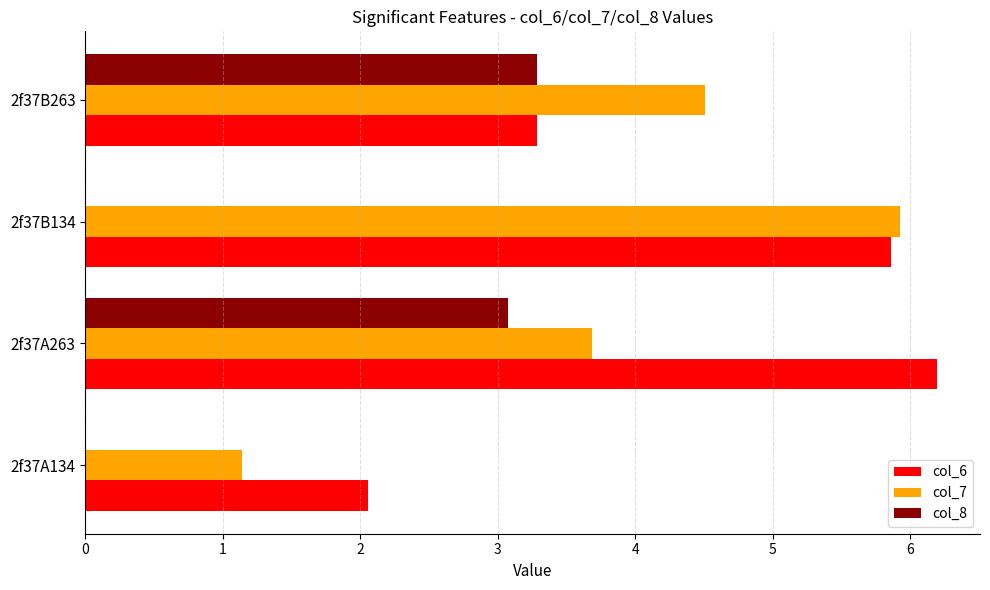

The col_8 series shows 3.3 at 2f37B263. True or false?

True